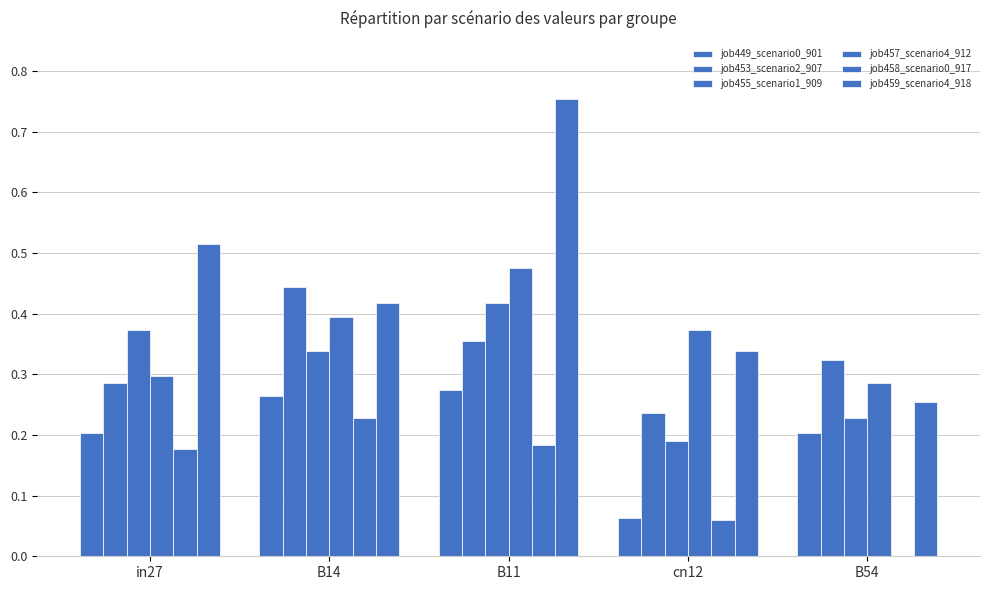

What is the difference between the second highest and minimum values in the job449_scenario0_901 series?

0.2